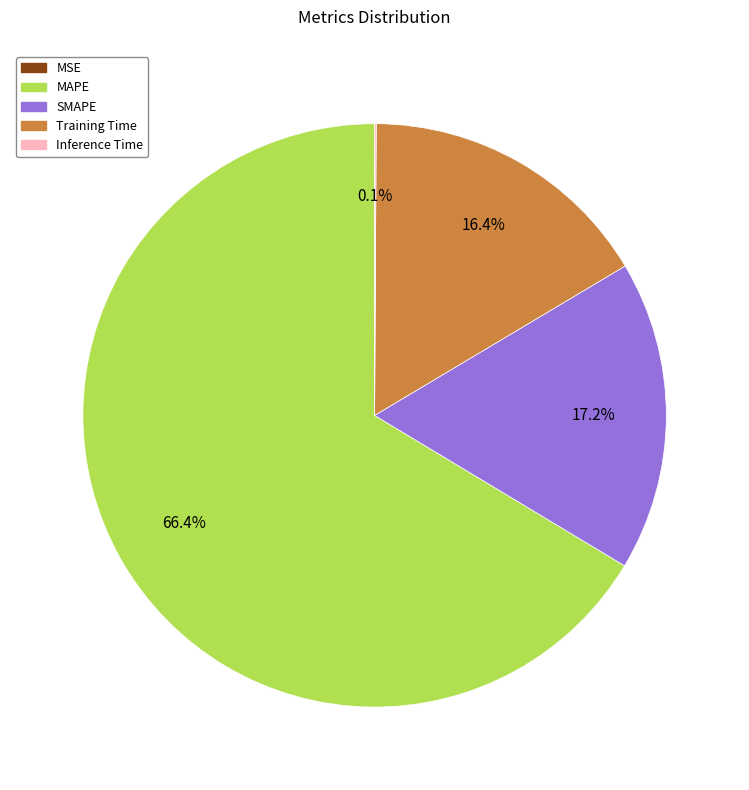

Between MAPE and SMAPE, which is larger?

MAPE